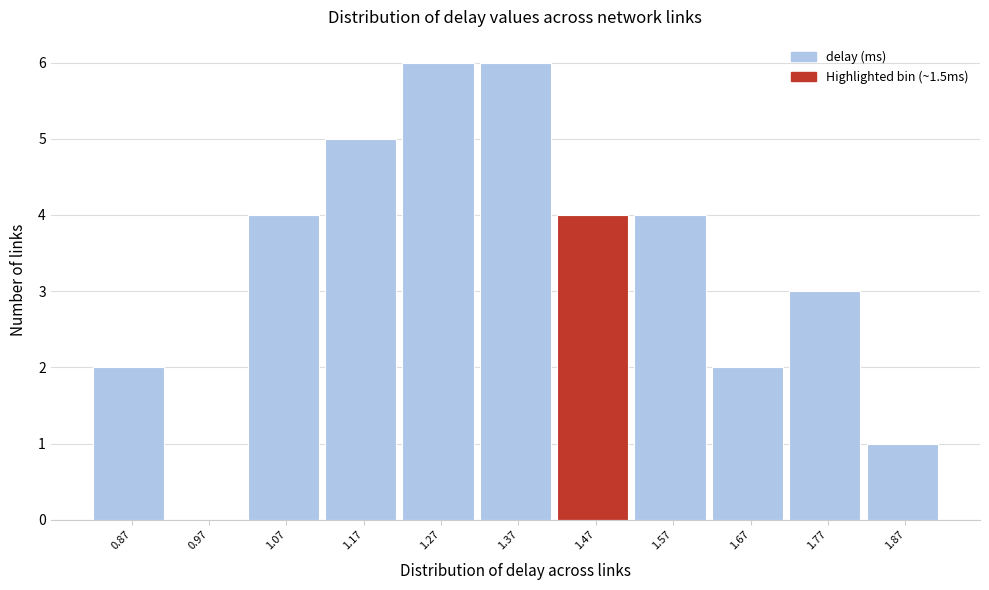

Reading right to left, what are all the values shown in this chart?

1.87=1	1.77=3	1.67=2	1.57=4	1.47=4	1.37=6	1.27=6	1.17=5	1.07=4	0.97=0	0.87=2